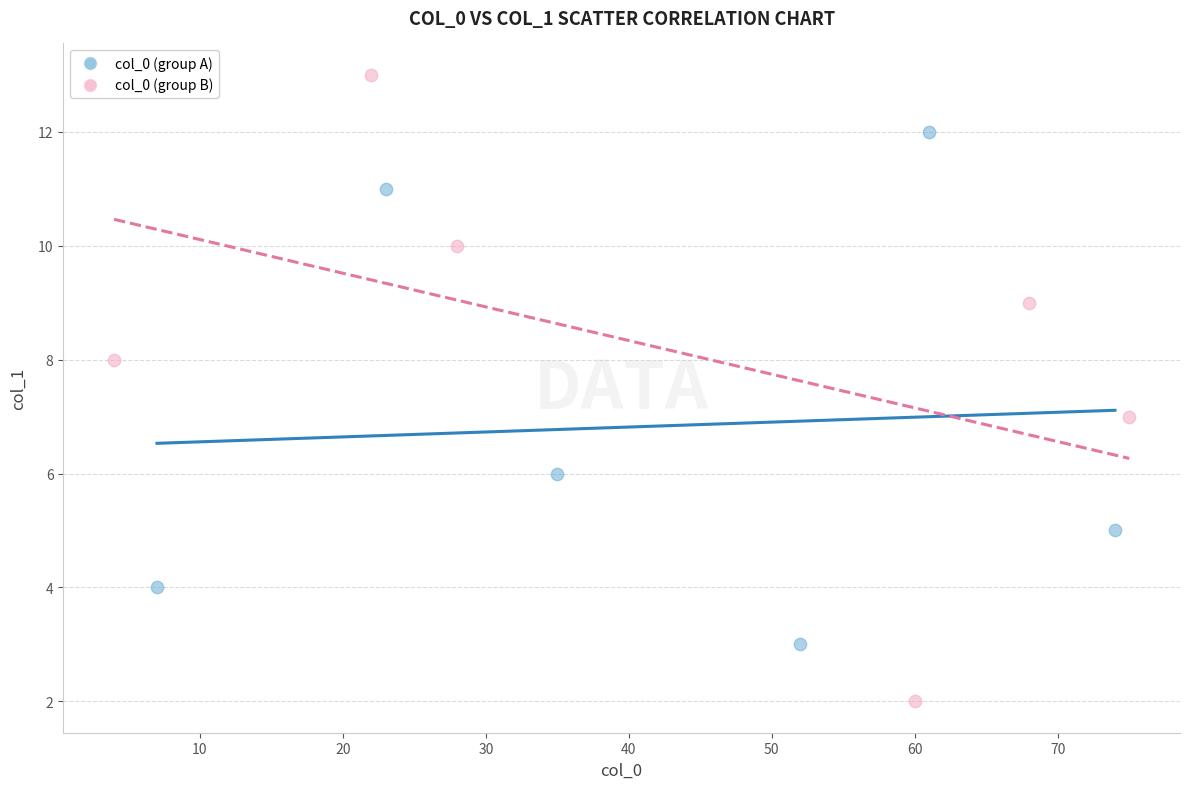

Which series reaches the minimum Y coordinate?

col_0 (group B)